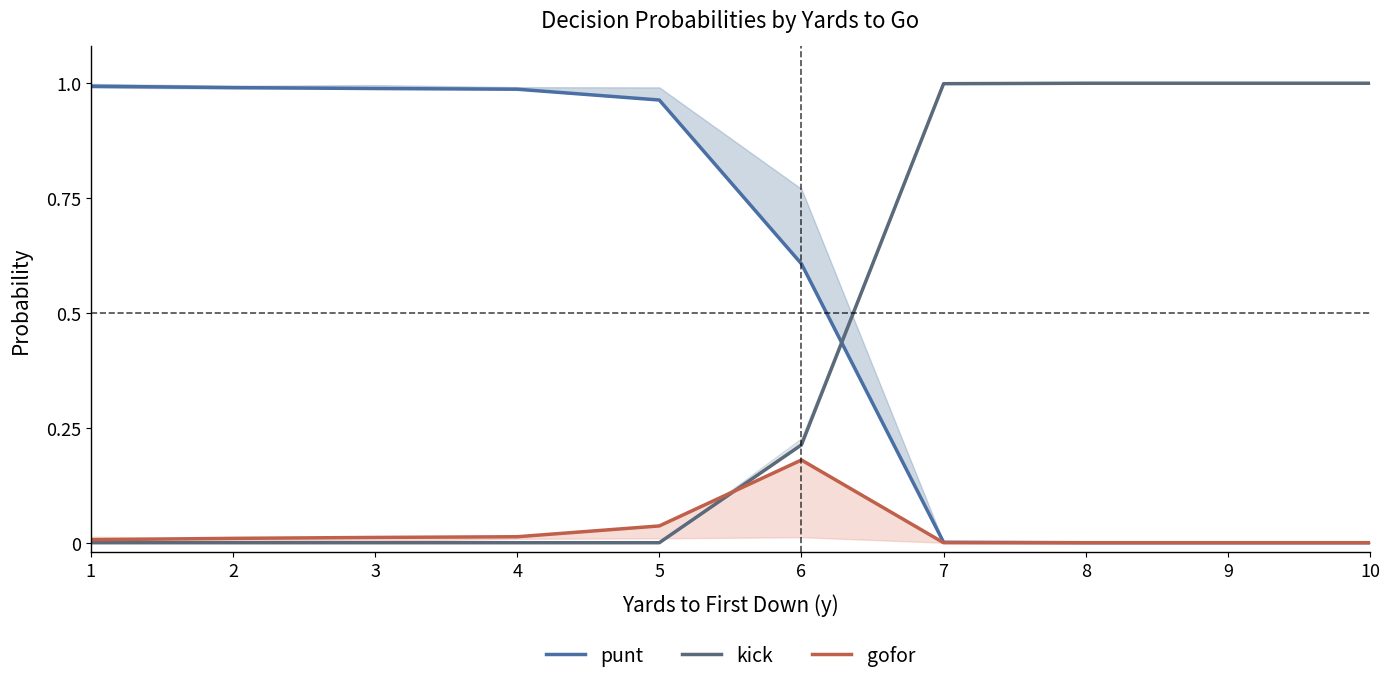

How many series are shown in this chart?

3